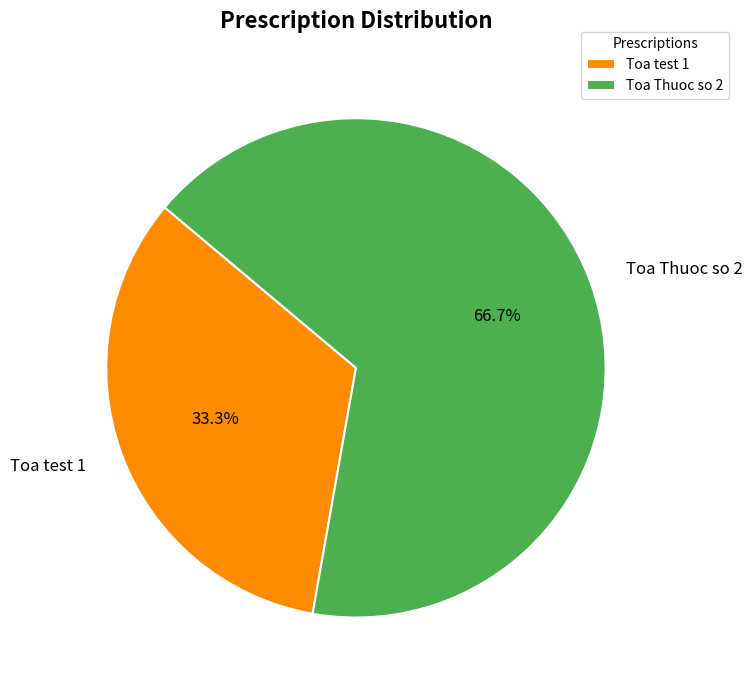

How many segments does this pie chart have?

2